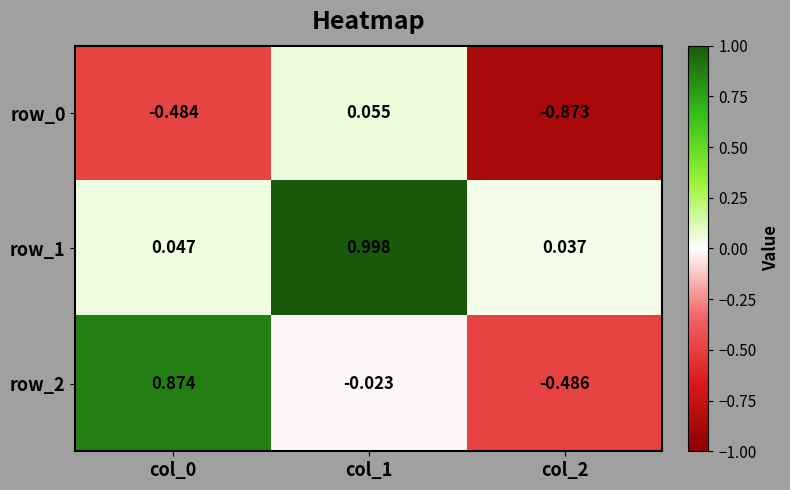

How many data points does each series have?

3